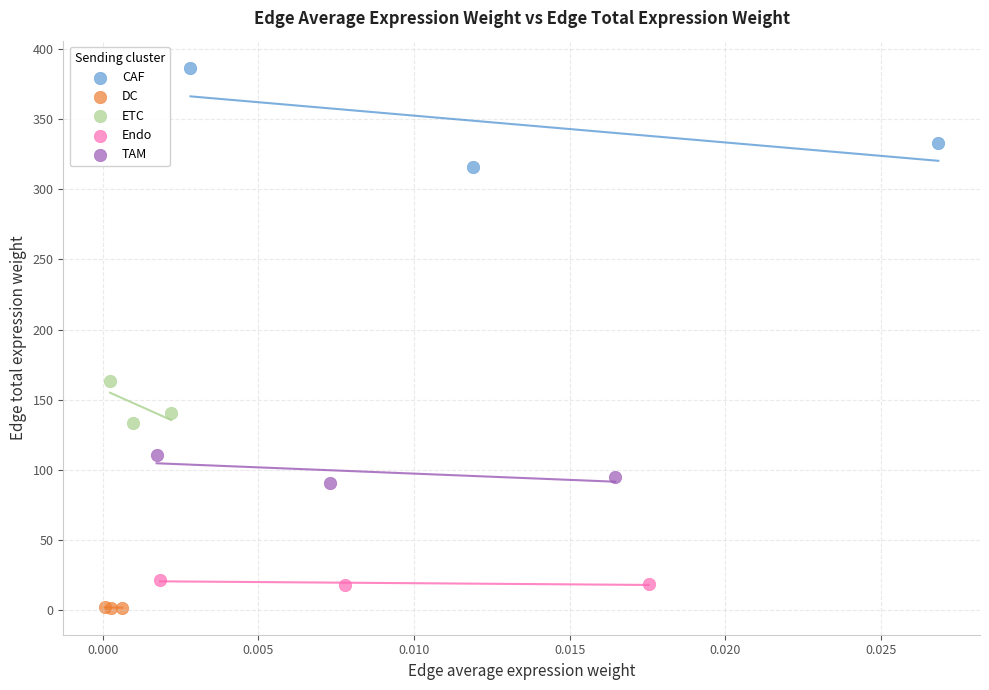

Which series contains the highest Y value?

CAF